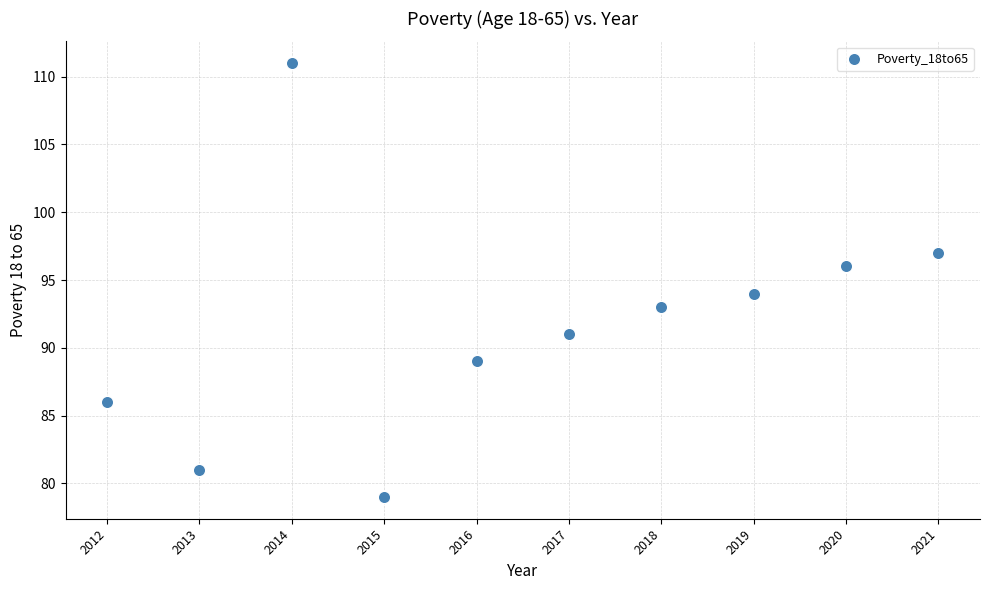

What is the average Y value?

92